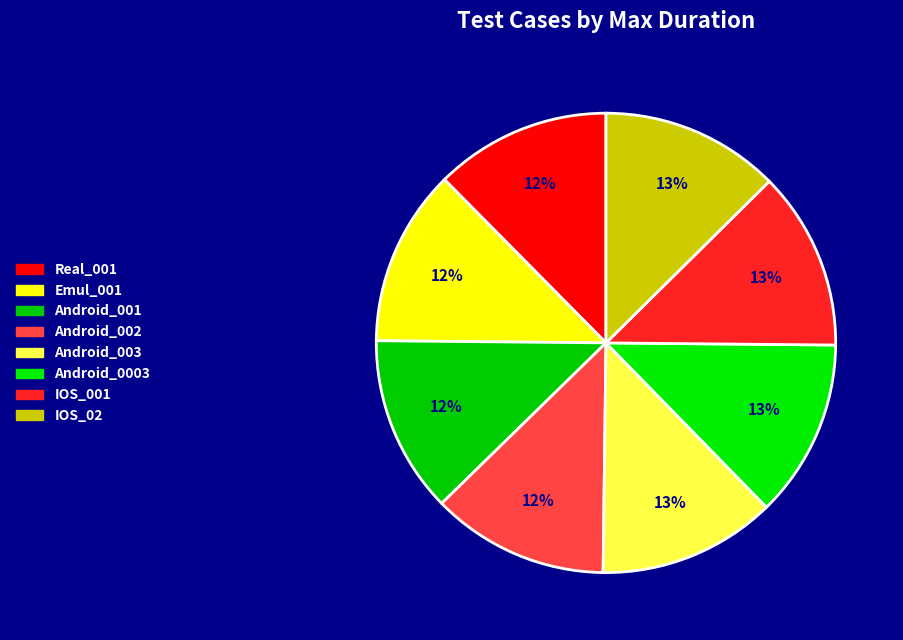

How many slices are in this pie chart?

8